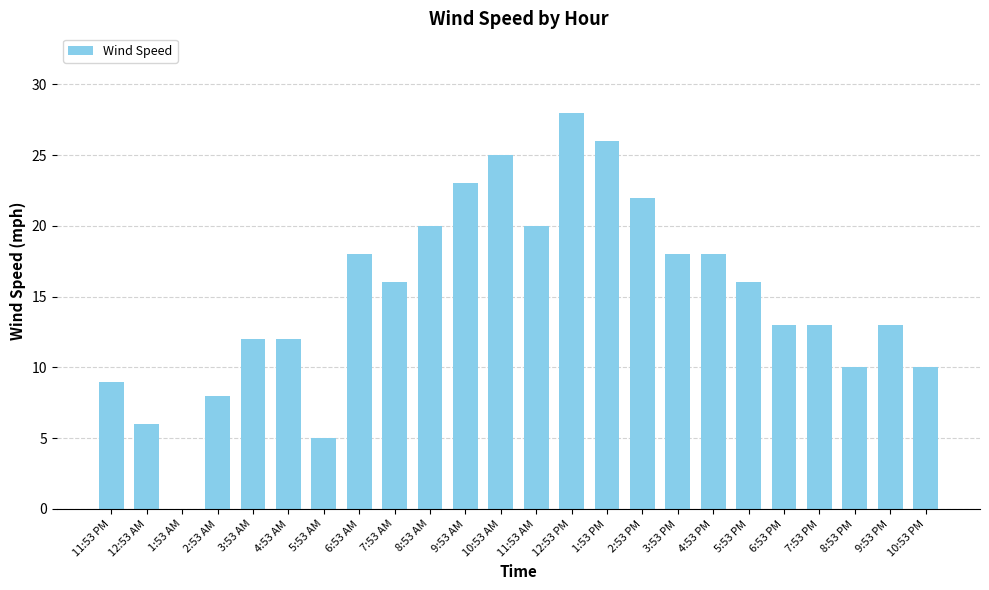

Between 9:53 PM and 5:53 AM, which is larger?

9:53 PM